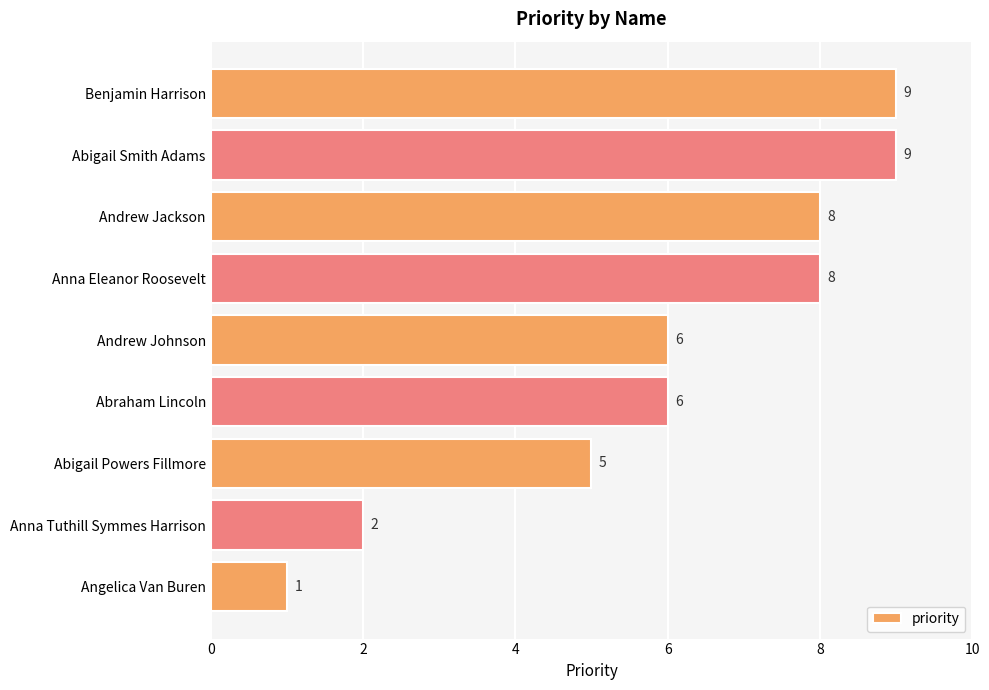

Is it true that the value at Anna Eleanor Roosevelt is 4?

False